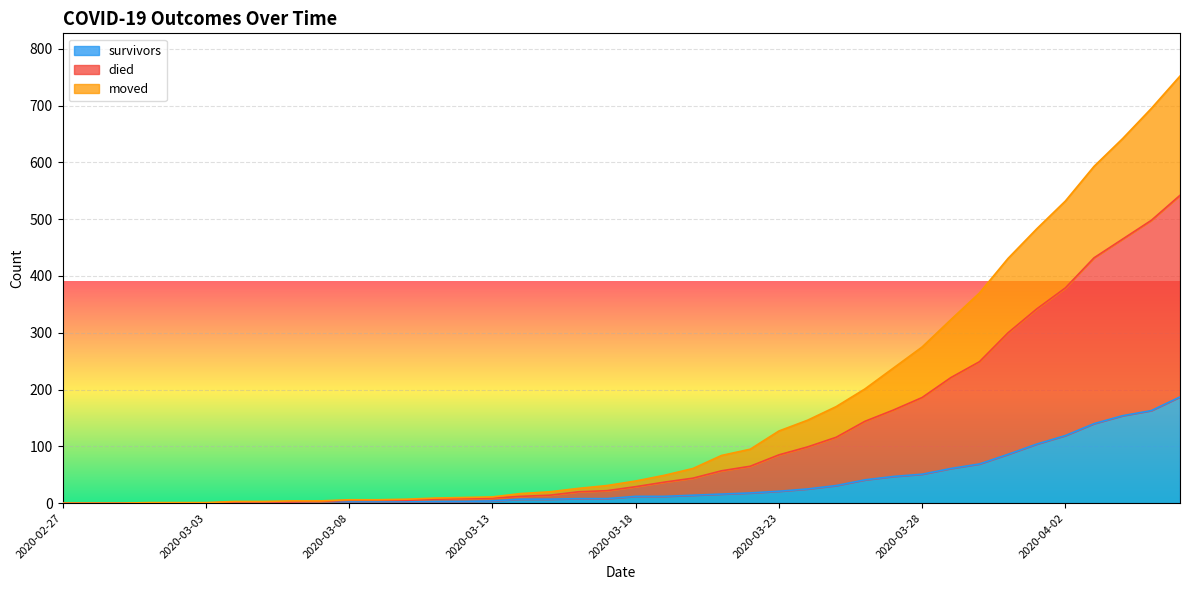

What are all the series names shown in the legend?

survivors, died, moved